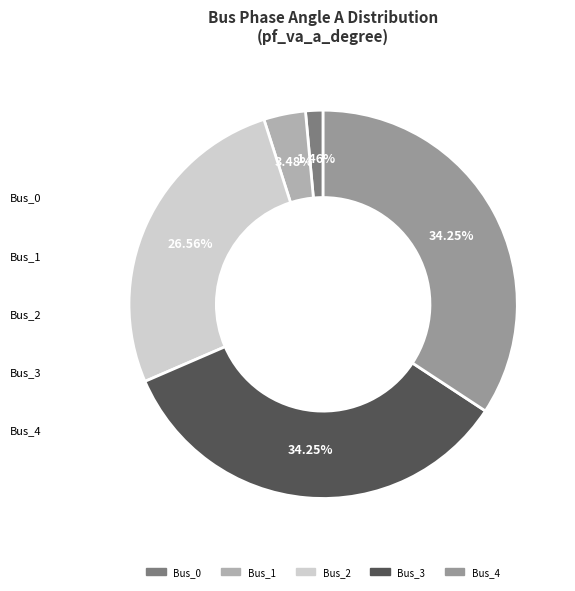

What percentage is the Bus_1 slice, to the nearest percent?

3%